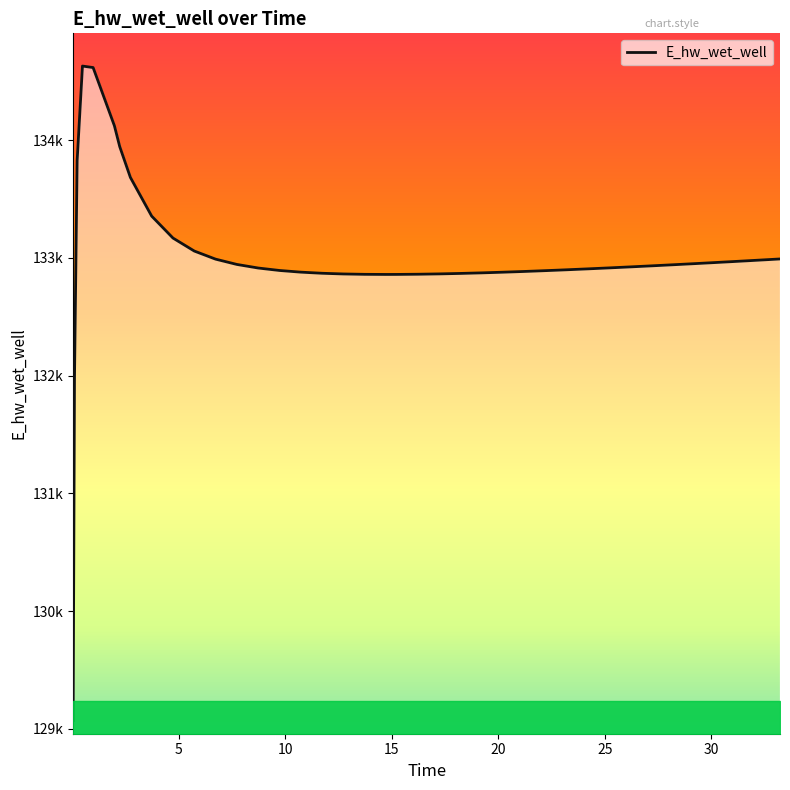

List the labels in order of value, largest first.

0.46875, 0.96875, 1.96875, 2.21875, 0.21875, 2.71875, 3.71875, 4.71875, 5.71875, 33.21875, 6.71875, 32.21875, 31.21875, 30.21875, 29.21875, 7.71875, 28.21875, 27.21875, 26.21875, 25.21875, 8.71875, 24.21875, 23.21875, 22.71875, 9.71875, 21.71875, 21.21875, 10.71875, 20.21875, 19.21875, 11.71875, 18.21875, 17.21875, 12.71875, 16.21875, 13.71875, 15.21875, 14.71875, 0.09375, 0.03125